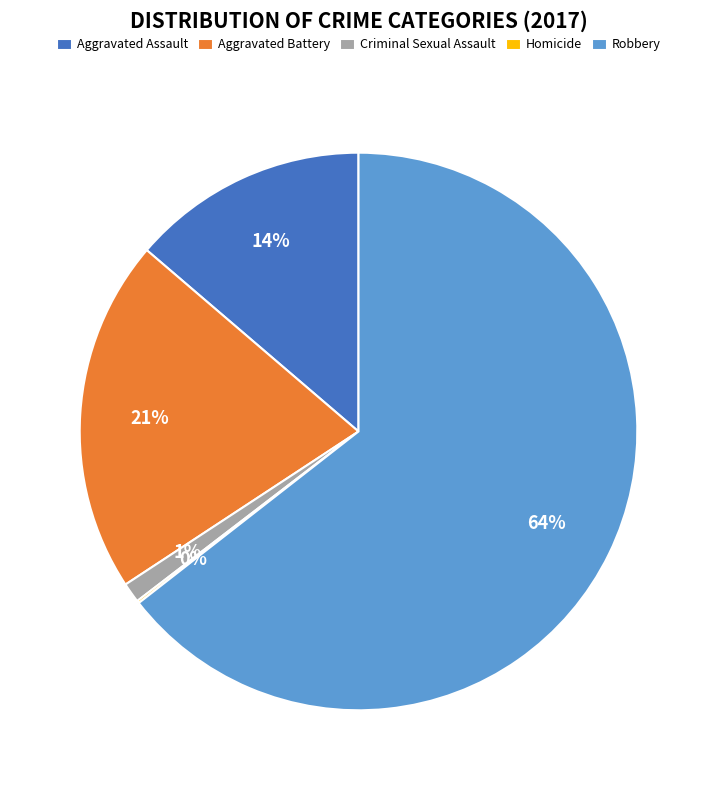

Combined, do Aggravated Assault and Aggravated Battery account for over 50%?

No